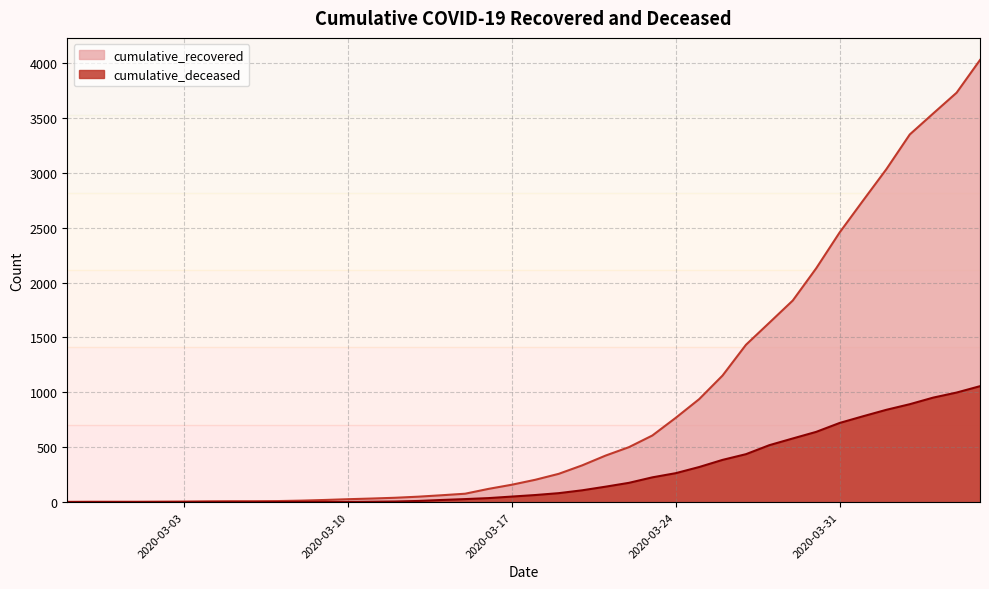

Reading right to left, extract all data points from this chart.

cumulative_recovered: 2020-04-06=4026	2020-04-05=3728	2020-04-04=3539	2020-04-03=3348	2020-04-02=3032	2020-04-01=2745	2020-03-31=2455	2020-03-30=2129	2020-03-29=1836	2020-03-28=1634	2020-03-27=1433	2020-03-26=1153	2020-03-25=938	2020-03-24=768	2020-03-23=607	2020-03-22=501	2020-03-21=424	2020-03-20=335	2020-03-19=258	2020-03-18=204	2020-03-17=159	2020-03-16=121	2020-03-15=77	2020-03-14=63	2020-03-13=50	2020-03-12=40	2020-03-11=33	2020-03-10=27	2020-03-09=20	2020-03-08=14	2020-03-07=10	2020-03-06=9	2020-03-05=9	2020-03-04=8	2020-03-03=6	2020-03-02=5	2020-03-01=4	2020-02-29=4	2020-02-28=4	2020-02-27=3
cumulative_deceased: 2020-04-06=1056	2020-04-05=998	2020-04-04=952	2020-04-03=892	2020-04-02=841	2020-04-01=782	2020-03-31=721	2020-03-30=640	2020-03-29=580	2020-03-28=519	2020-03-27=437	2020-03-26=385	2020-03-25=320	2020-03-24=264	2020-03-23=226	2020-03-22=176	2020-03-21=141	2020-03-20=108	2020-03-19=82	2020-03-18=65	2020-03-17=51	2020-03-16=37	2020-03-15=28	2020-03-14=20	2020-03-13=11	2020-03-12=6	2020-03-11=4	2020-03-10=2	2020-03-09=2	2020-03-08=2	2020-03-07=1	2020-03-06=0	2020-03-05=0	2020-03-04=0	2020-03-03=0	2020-03-02=0	2020-03-01=0	2020-02-29=0	2020-02-28=0	2020-02-27=0